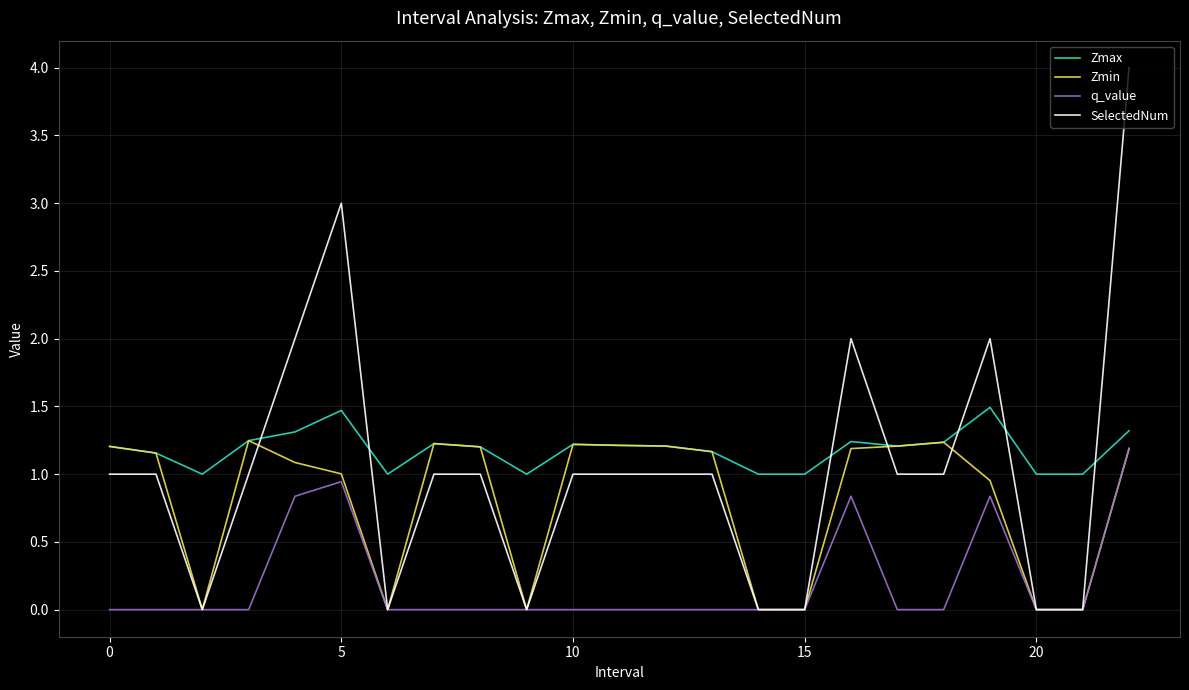

Rank the series by their maximum value, from highest to lowest.

SelectedNum, Zmax, Zmin, q_value